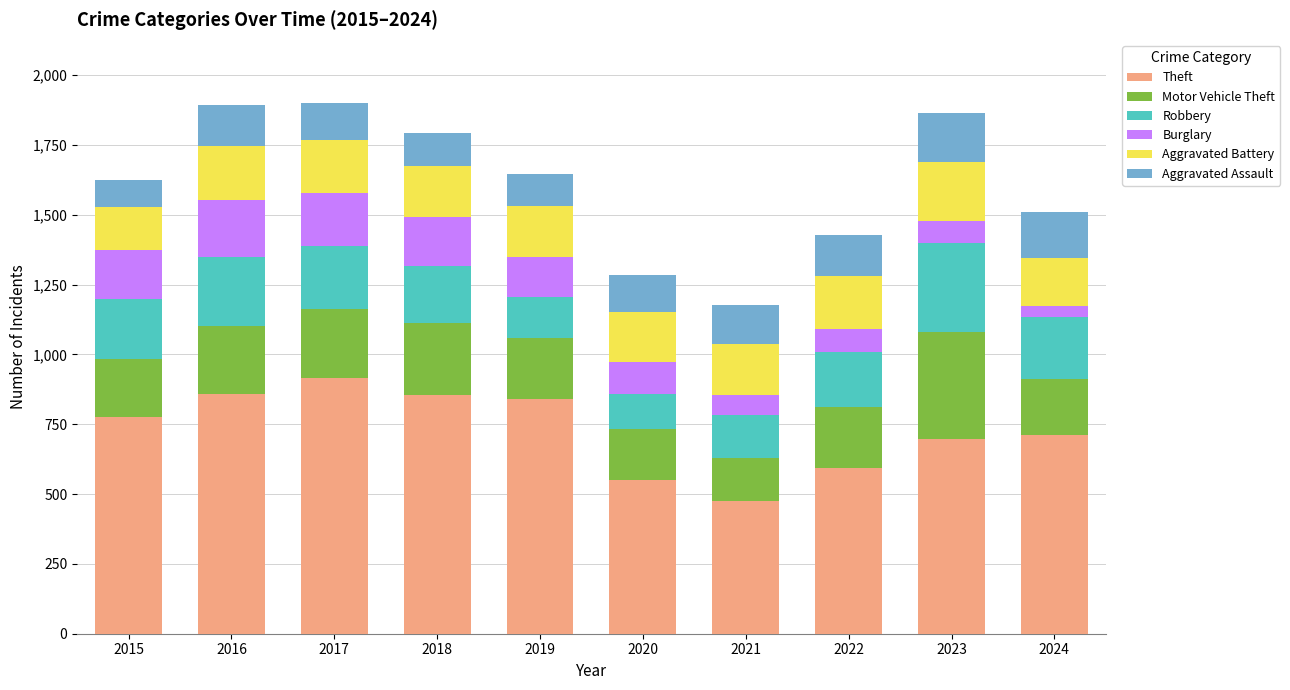

What is the maximum value for Theft?

916